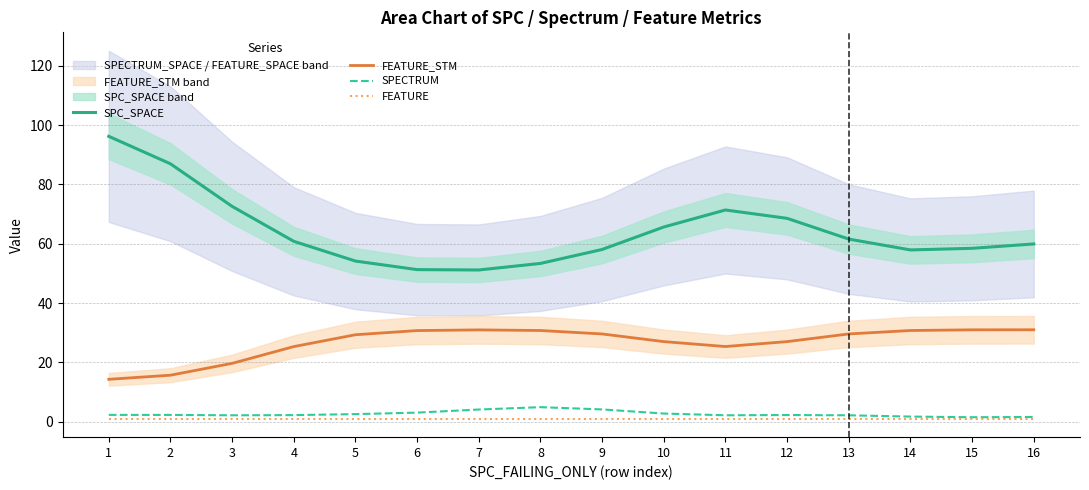

What is the value of the FEATURE point at the 16th from the left?

1.0